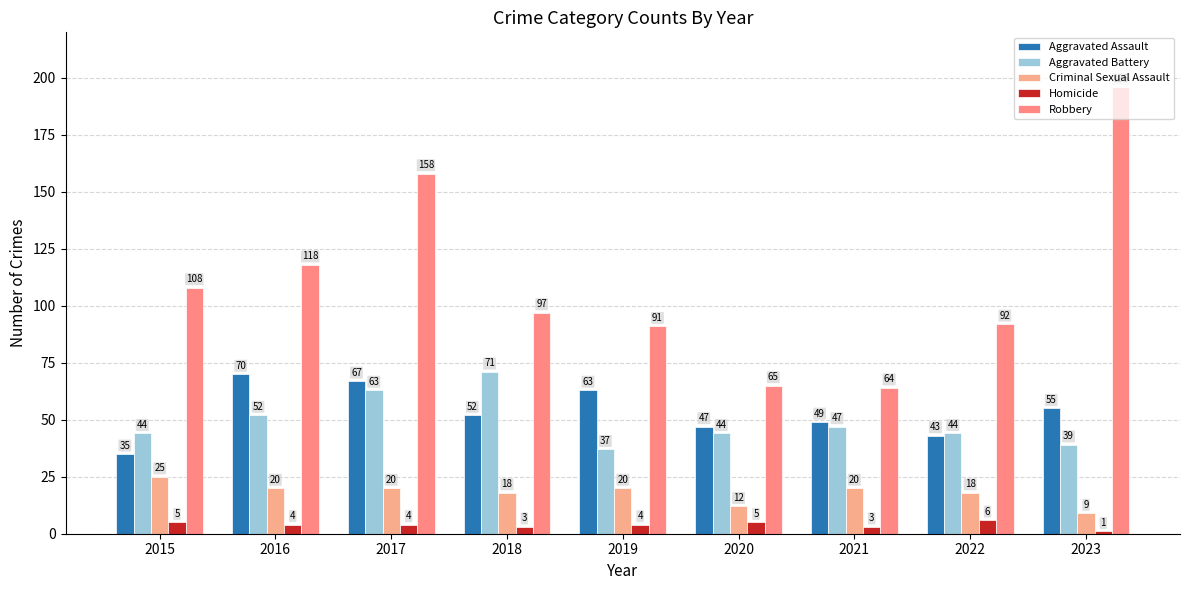

How many bars are there in total?

45